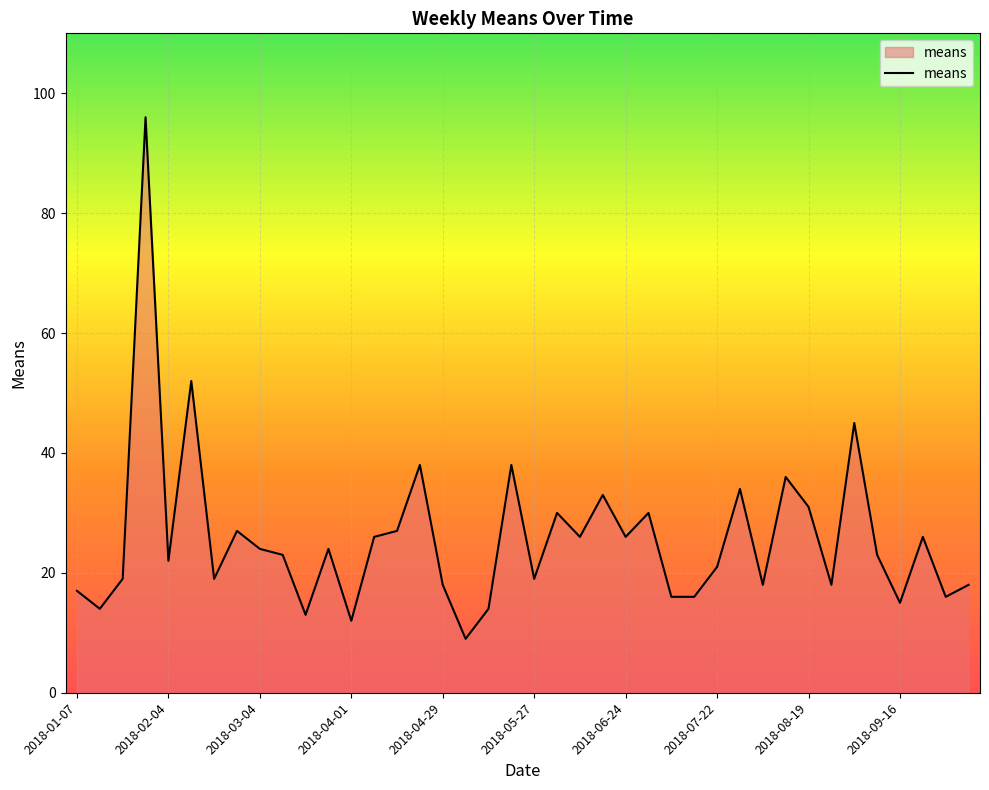

What is the difference between the maximum and minimum values?

87